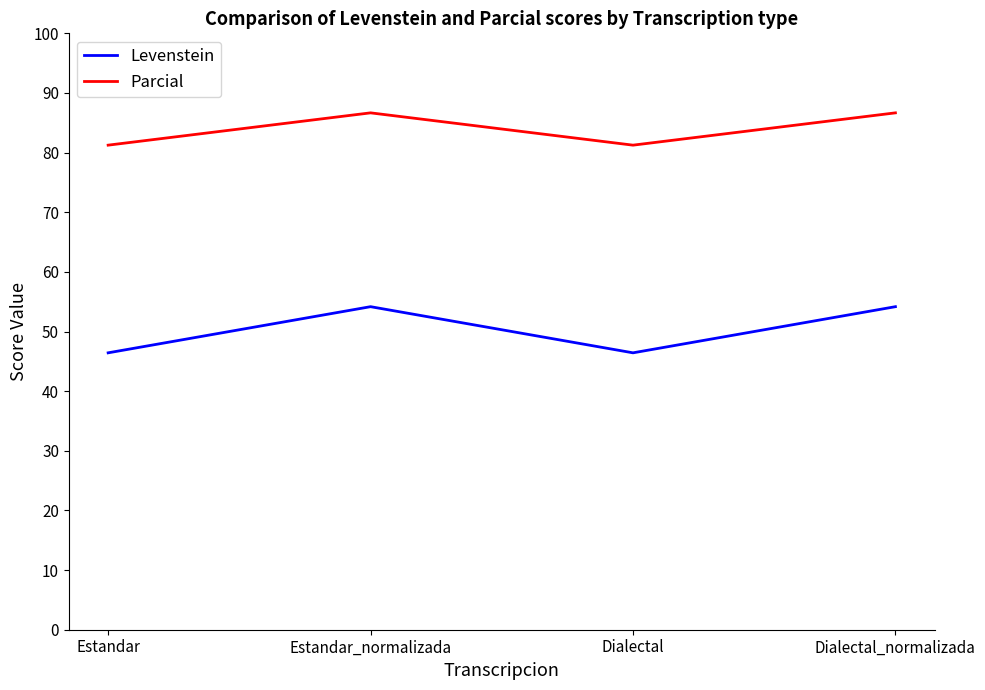

What position from the right is Estandar?

4